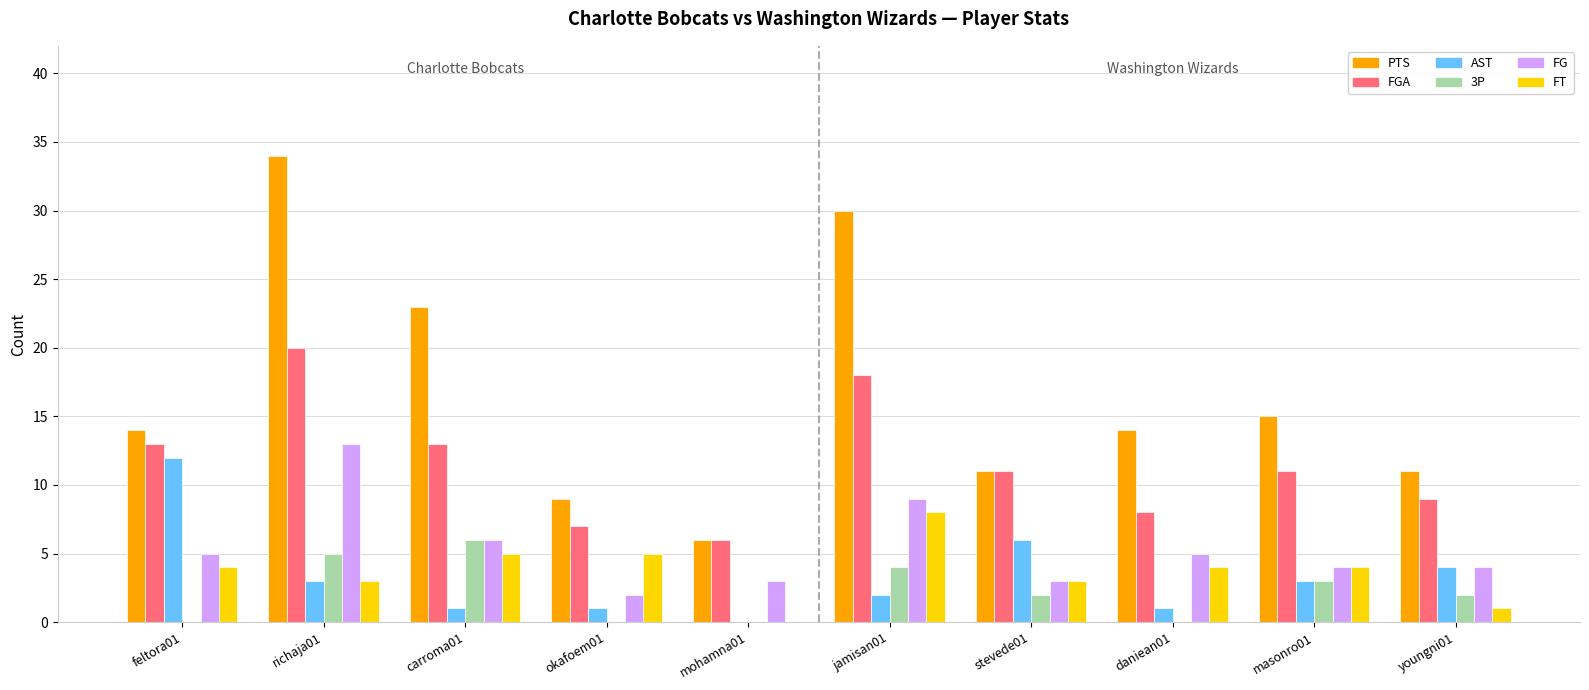

Are the bars horizontal?

No